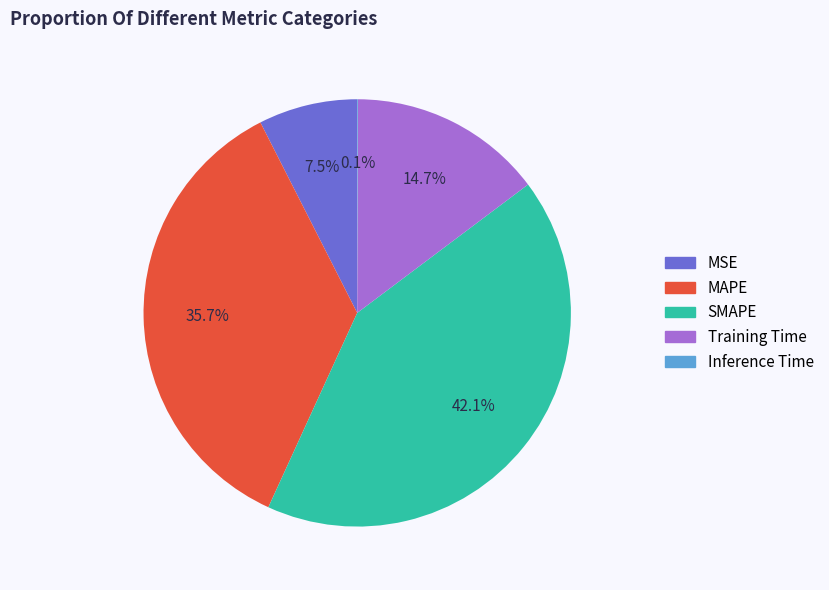

What is the largest slice in the pie chart?

SMAPE